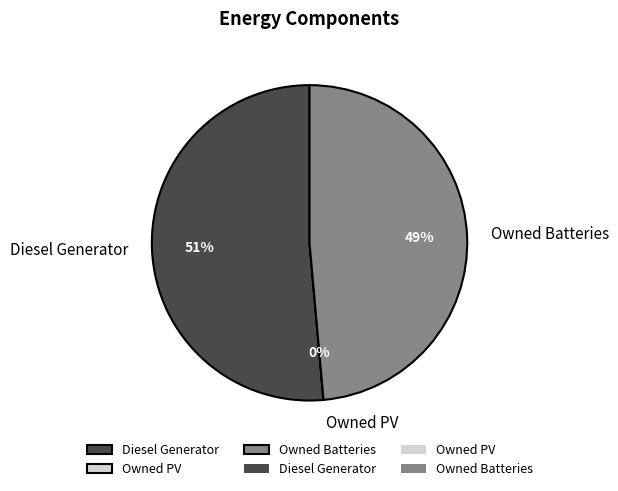

Which slice is the largest?

Diesel Generator